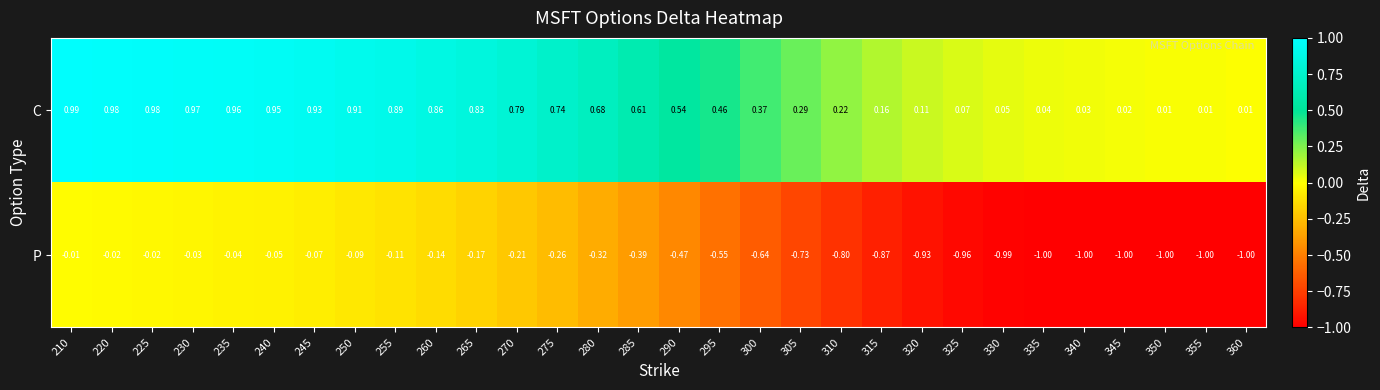

How many distinct data groups are displayed?

2